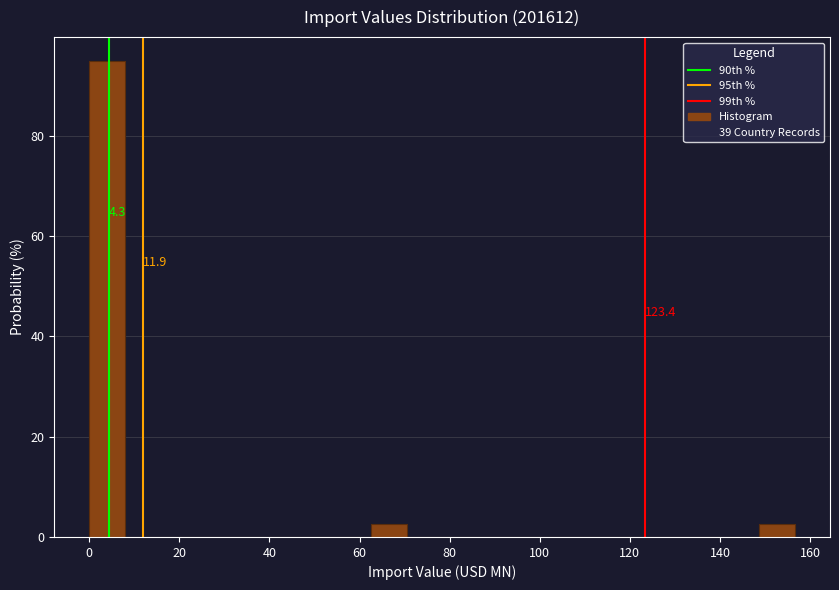

Read against the x-axis, roughly where is the centre of the tallest bar?

4